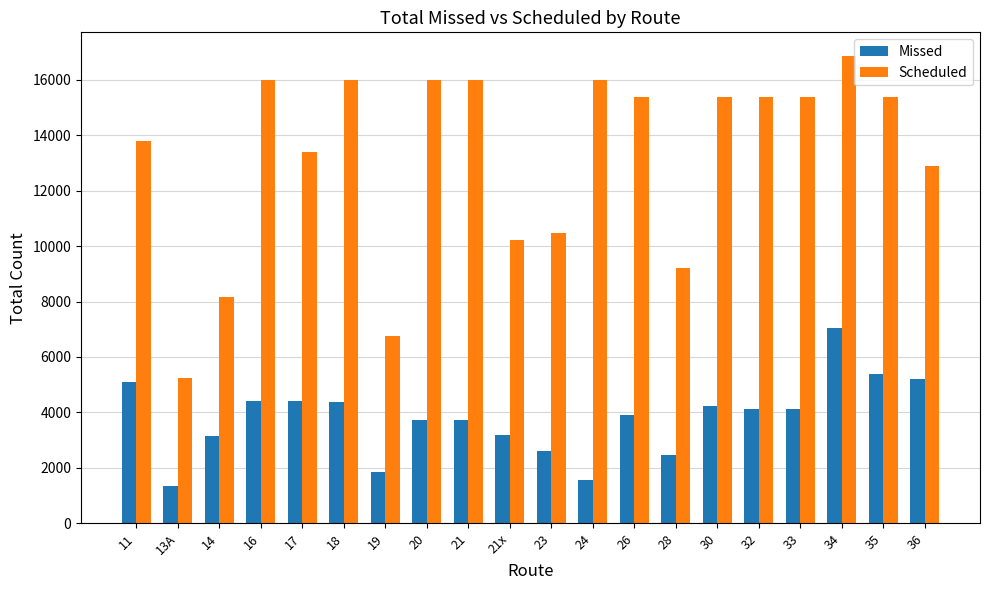

Which category has the highest value in the Missed series?

34